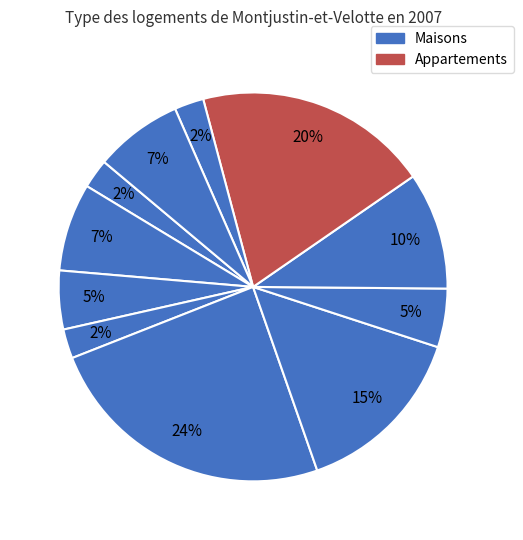

Does any single category account for the majority?

No